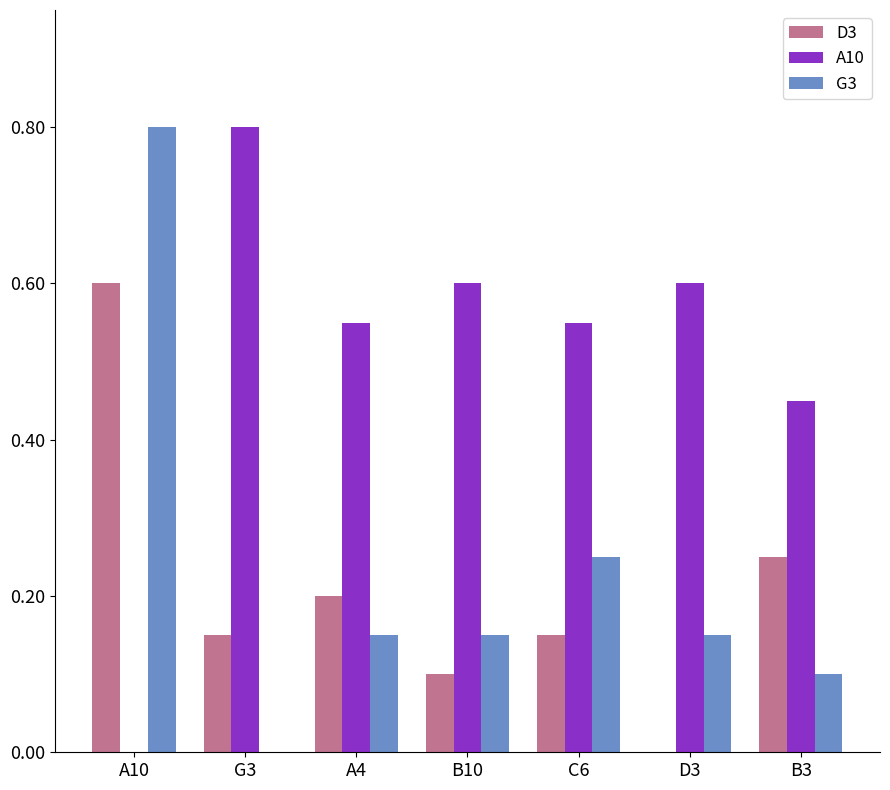

How many groups of bars are there?

7